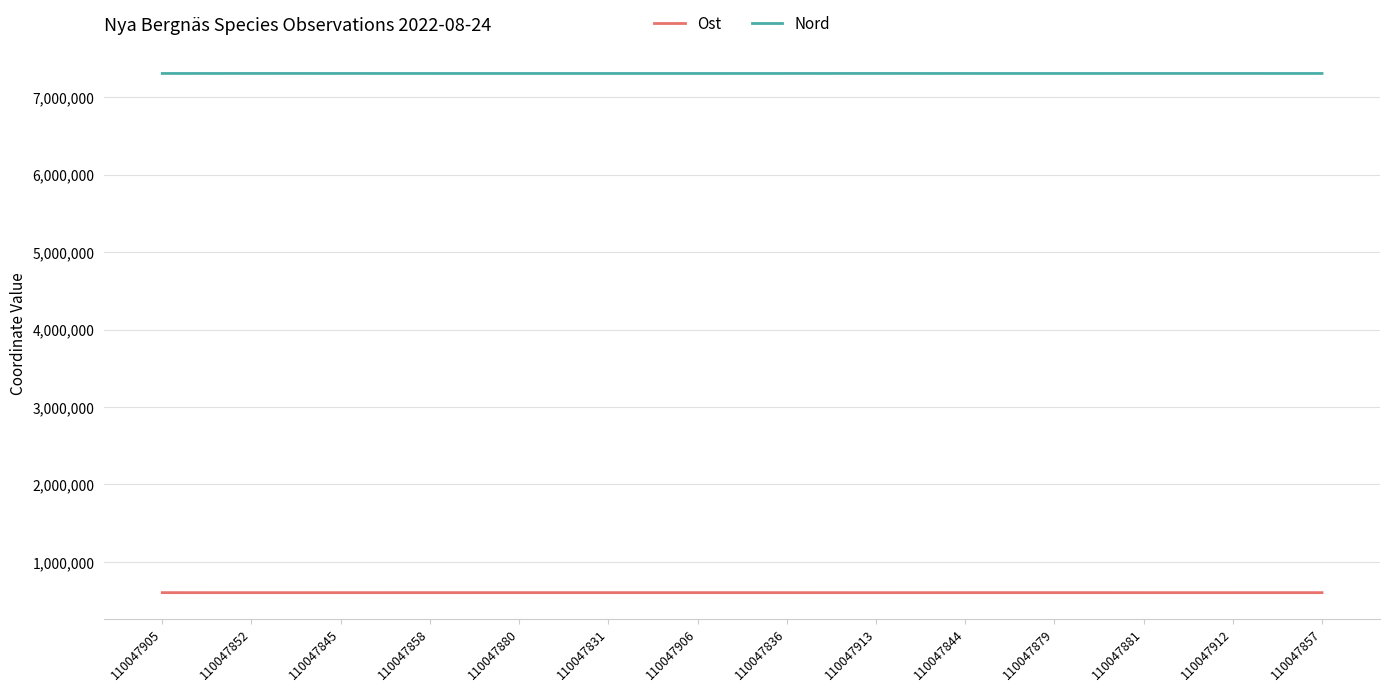

What is the spread (max minus min) of values at 110047858?

6703047.0